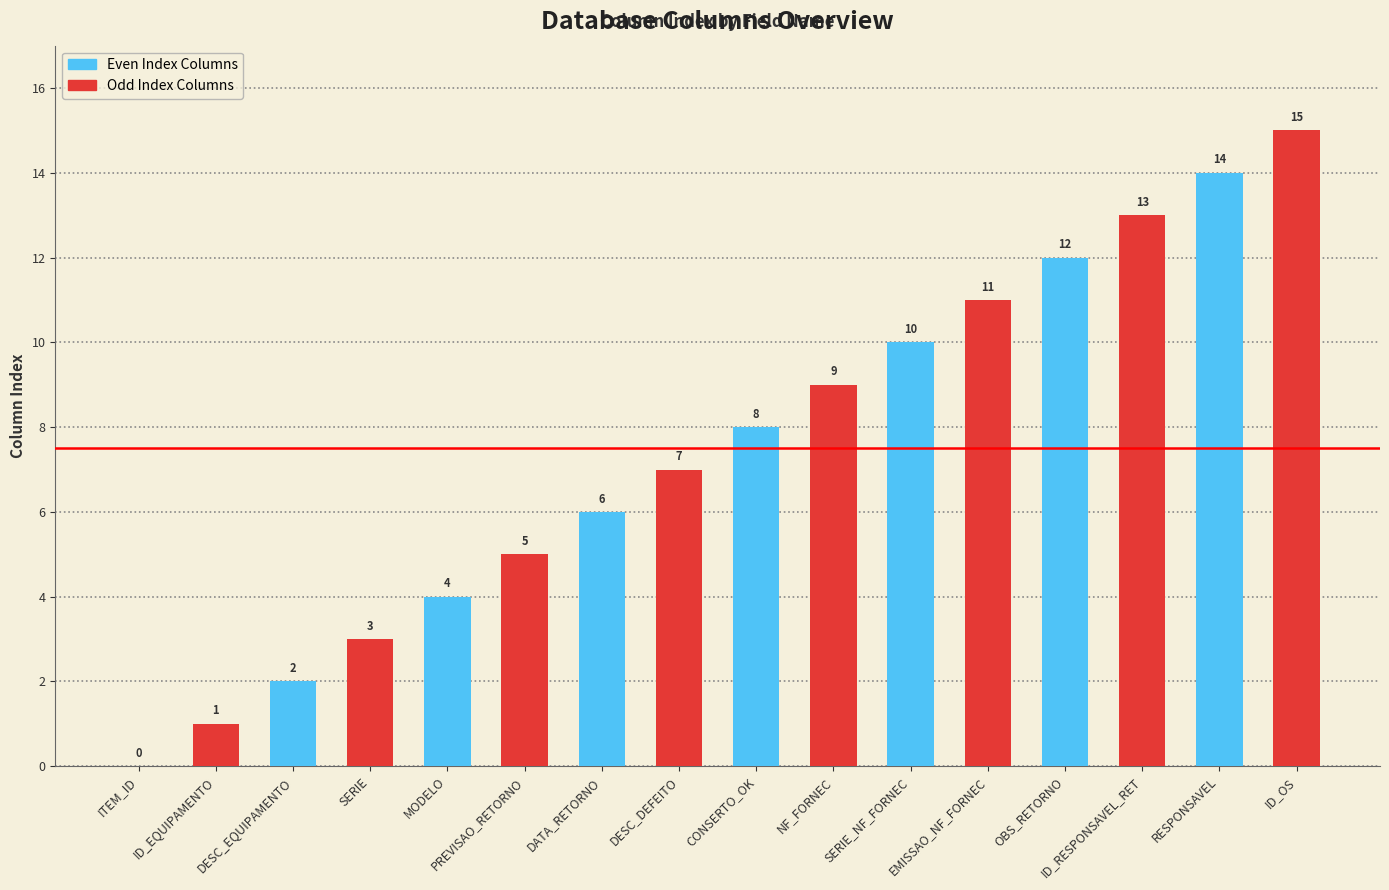

Count the number of categories in the chart.

8